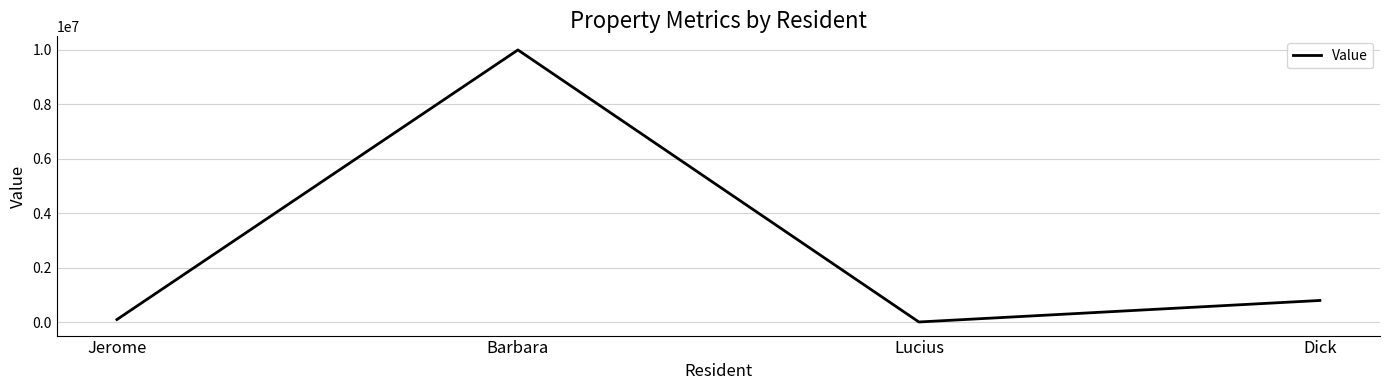

Which has a higher value, Jerome or Lucius?

Jerome